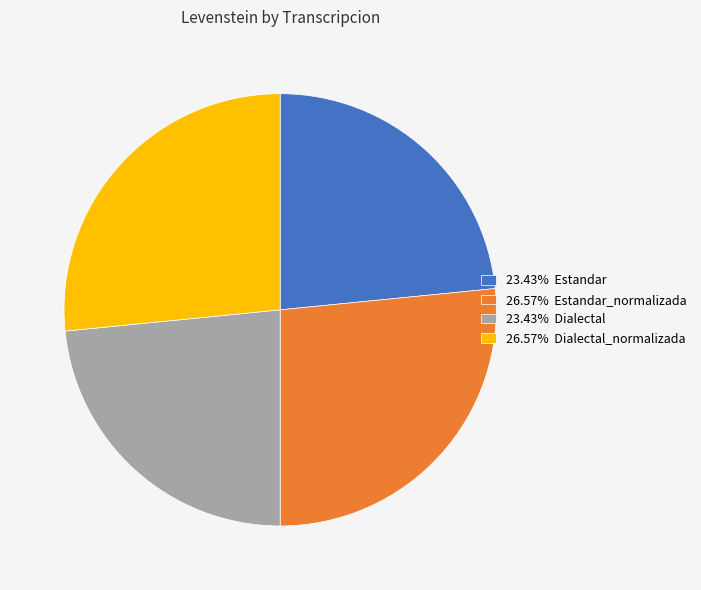

Combined, do 26.57% Estandar_normalizada and 26.57% Dialectal_normalizada account for over 50%?

Yes